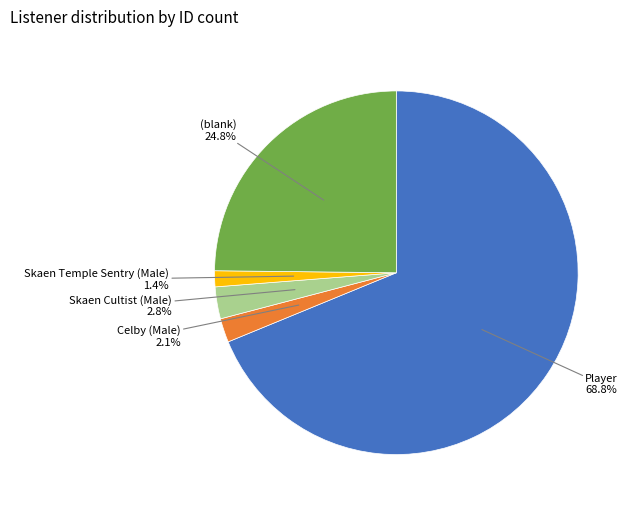

Is Player the majority of the pie?

Yes